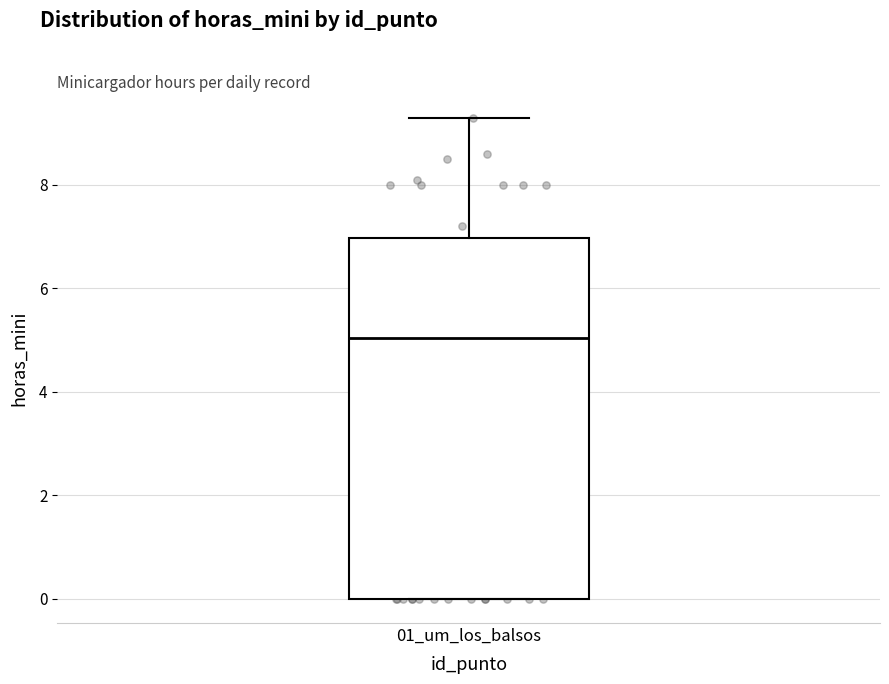

Read this box plot against the y-axis: the position of the median line, the range covered by the box, and the ends of both whiskers. The values are not printed on the chart, so give them approximately, as read against the axis.

median 5.0, box 0.0 to 7.0, whiskers 0.0 to 9.4